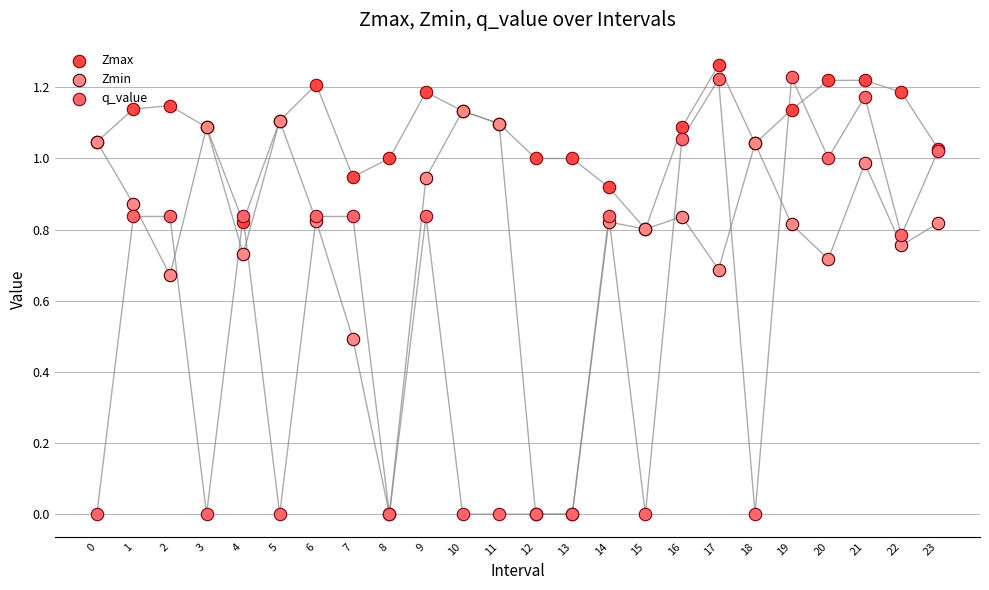

Which series reaches the minimum Y coordinate?

Zmin